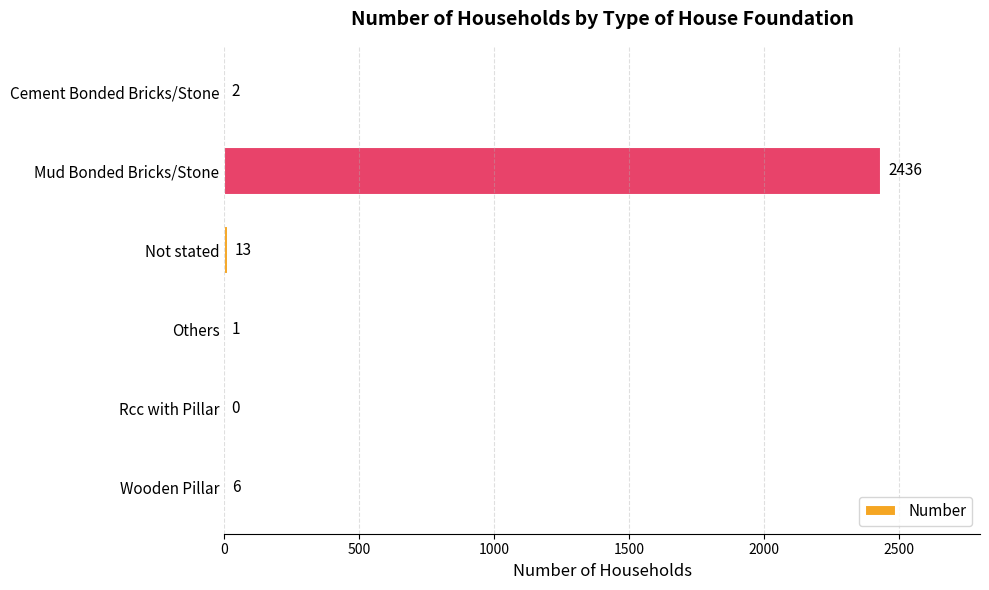

At which label is the value closest to 1218?

Not stated